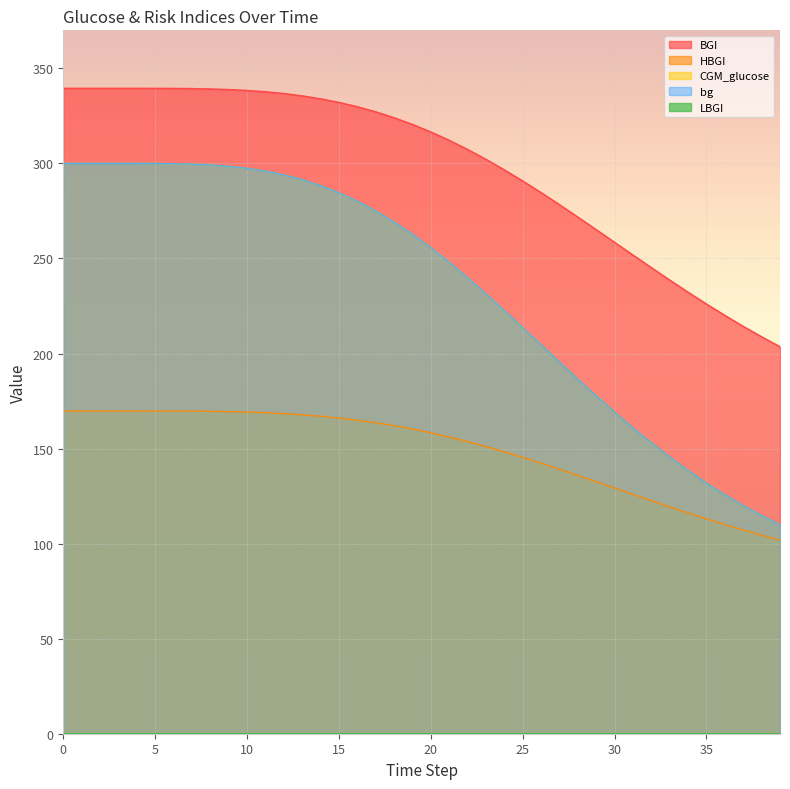

Reading left to right, what are all the values shown in this chart?

CGM_glucose: 0=300.0	1=300.0	2=300.0	3=300.0	4=300.0	5=300.0	6=299.9	7=299.6	8=299.2	9=298.5	10=297.4	11=296.0	12=294.0	13=291.5	14=288.3	15=284.6	16=280.1	17=275.0	18=269.2	19=262.8	20=255.7	21=248.0	22=239.9	23=231.4	24=222.6	25=213.6	26=204.6	27=195.5	28=186.5	29=177.7	30=169.2	31=160.9	32=153.1	33=145.6	34=138.5	35=131.9	36=125.7	37=120.0	38=114.8	39=110.0
bg: 0=300.0	1=300.0	2=300.0	3=300.0	4=300.0	5=300.0	6=299.9	7=299.6	8=299.2	9=298.5	10=297.4	11=296.0	12=294.0	13=291.5	14=288.3	15=284.6	16=280.1	17=275.0	18=269.2	19=262.8	20=255.7	21=248.0	22=239.9	23=231.4	24=222.6	25=213.6	26=204.6	27=195.5	28=186.5	29=177.7	30=169.2	31=160.9	32=153.1	33=145.6	34=138.5	35=131.9	36=125.7	37=120.0	38=114.8	39=110.0
HBGI: 0=169.8	1=169.8	2=169.8	3=169.8	4=169.8	5=169.8	6=169.7	7=169.7	8=169.6	9=169.4	10=169.2	11=168.8	12=168.4	13=167.8	14=167.0	15=166.1	16=164.9	17=163.6	18=162.0	19=160.3	20=158.3	21=156.1	22=153.7	23=151.1	24=148.3	25=145.4	26=142.3	27=139.2	28=135.9	29=132.6	30=129.2	31=125.9	32=122.6	33=119.3	34=116.1	35=113.0	36=110.0	37=107.2	38=104.4	39=101.8
BGI: 0=339.5	1=339.5	2=339.5	3=339.5	4=339.5	5=339.5	6=339.5	7=339.4	8=339.2	9=338.9	10=338.4	11=337.7	12=336.8	13=335.6	14=334.0	15=332.1	16=329.8	17=327.1	18=324.1	19=320.5	20=316.6	21=312.2	22=307.4	23=302.2	24=296.6	25=290.8	26=284.6	27=278.3	28=271.8	29=265.2	30=258.5	31=251.8	32=245.2	33=238.7	34=232.3	35=226.1	36=220.1	37=214.3	38=208.8	39=203.6
LBGI: 0=0.0	1=0.0	2=0.0	3=0.0	4=0.0	5=0.0	6=0.0	7=0.0	8=0.0	9=0.0	10=0.0	11=0.0	12=0.0	13=0.0	14=0.0	15=0.0	16=0.0	17=0.0	18=0.0	19=0.0	20=0.0	21=0.0	22=0.0	23=0.0	24=0.0	25=0.0	26=0.0	27=0.0	28=0.0	29=0.0	30=0.0	31=0.0	32=0.0	33=0.0	34=0.0	35=0.0	36=0.0	37=0.0	38=0.0	39=0.0